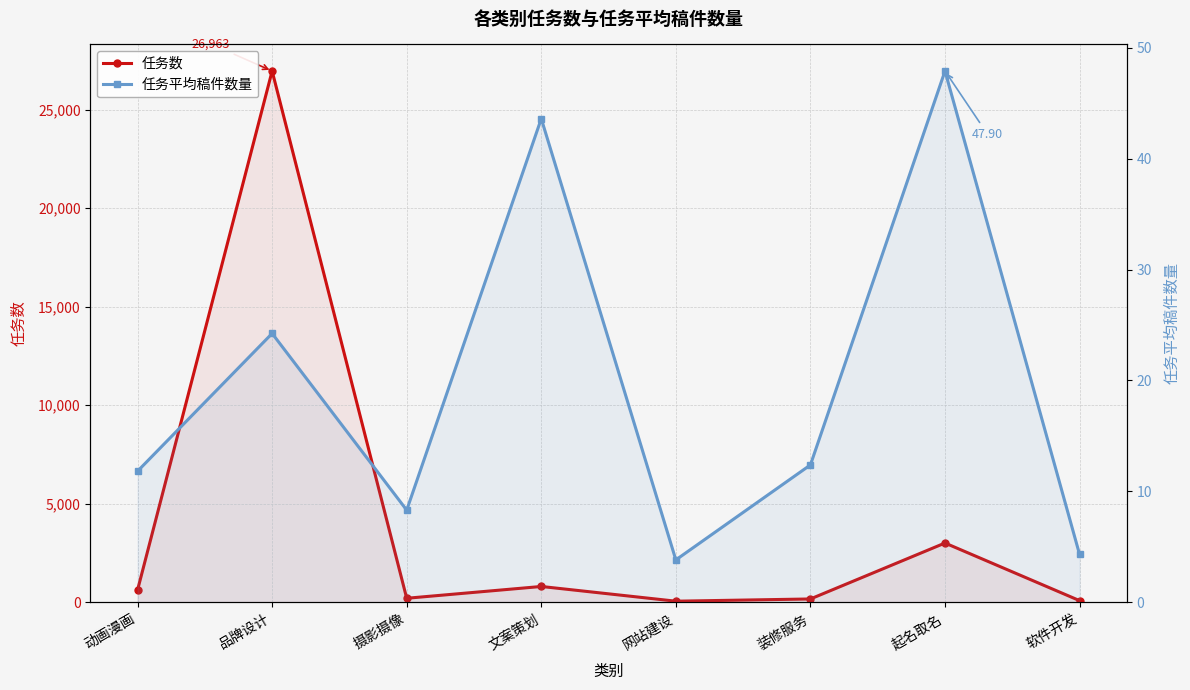

What is the label of the 3rd point from the left?

摄影摄像